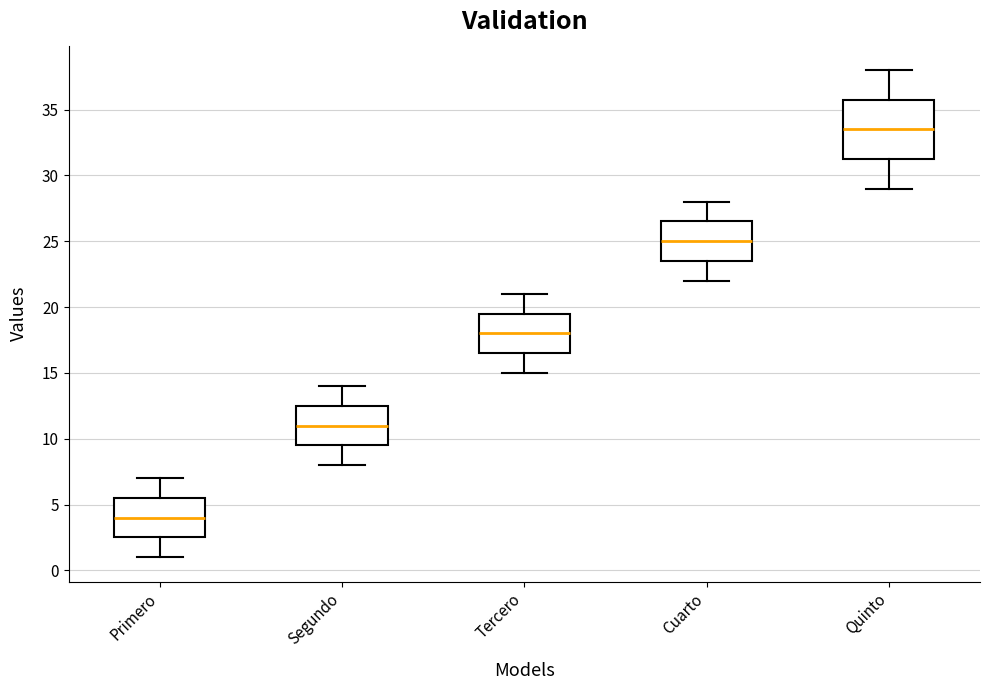

Reading left to right, transcribe this box plot: for each box, give where its median line is, the range the box spans, and where its two whiskers end, as read against the y-axis. The values are not printed on the chart, so give them approximately, as read against the axis.

Primero: median 4.0, box 2.5 to 5.5, whiskers 1.0 to 7.0
Segundo: median 11.0, box 9.5 to 12.5, whiskers 8.0 to 14.0
Tercero: median 18.0, box 16.5 to 19.5, whiskers 15.0 to 21.0
Cuarto: median 25.0, box 23.5 to 26.5, whiskers 22.0 to 28.0
Quinto: median 33.5, box 31.5 to 36.0, whiskers 29.0 to 38.0